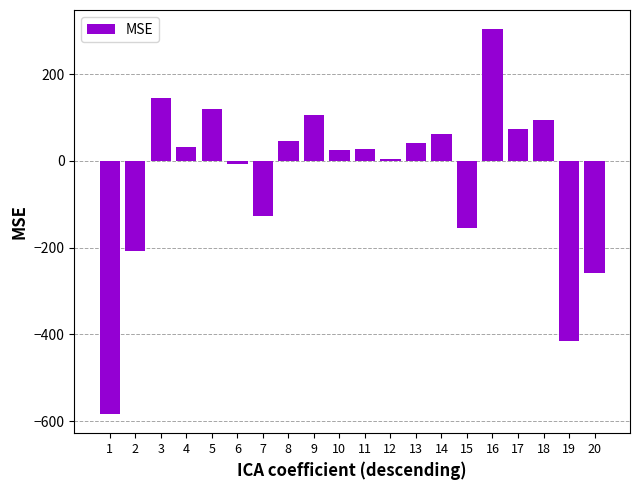

Which label corresponds to the largest value in the chart?

16